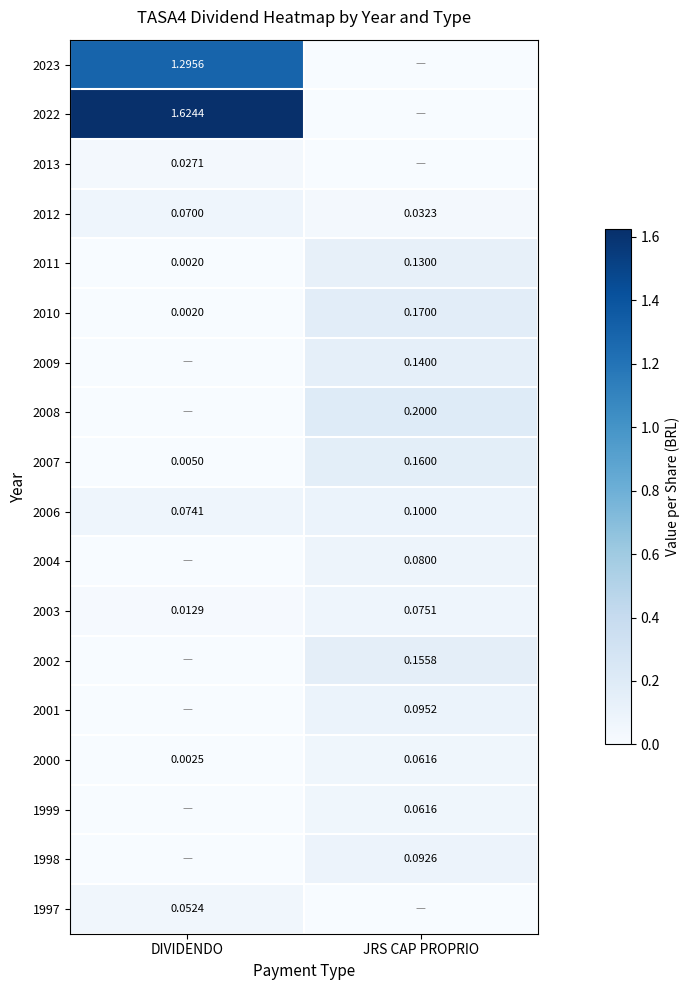

At which category is the sum across all series the highest?

DIVIDENDO